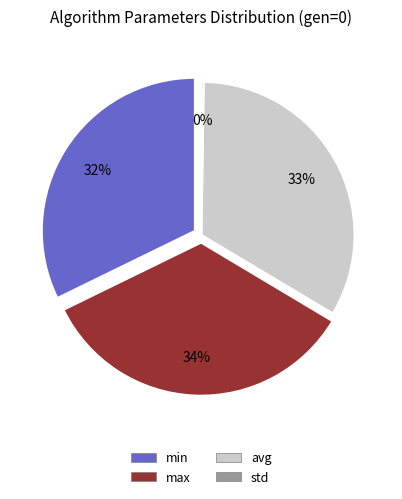

How many segments does this pie chart have?

4